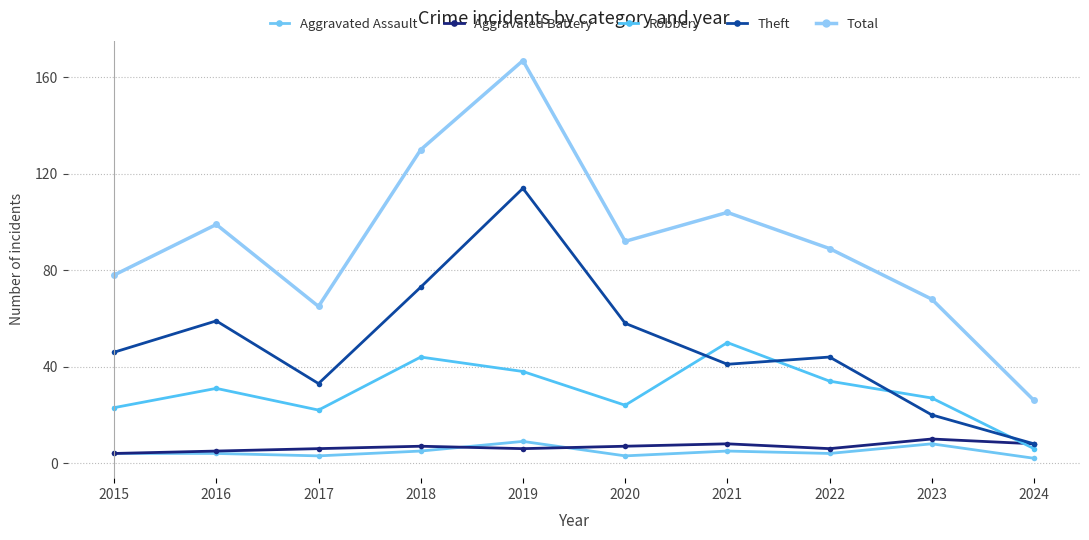

What is the sum of the Aggravated Assault values at 2020 and 2019?

12